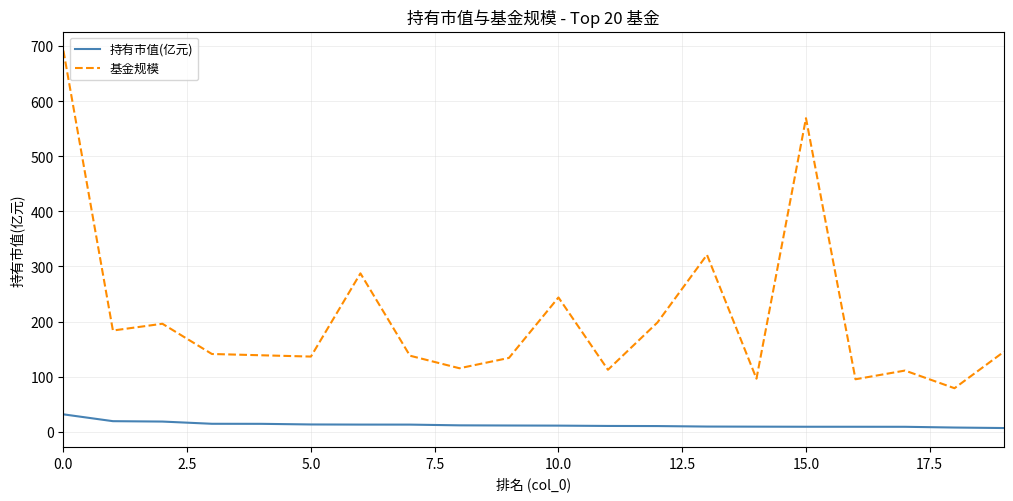

True or false: 持有市值(亿元) and 基金规模 cross at least once.

False